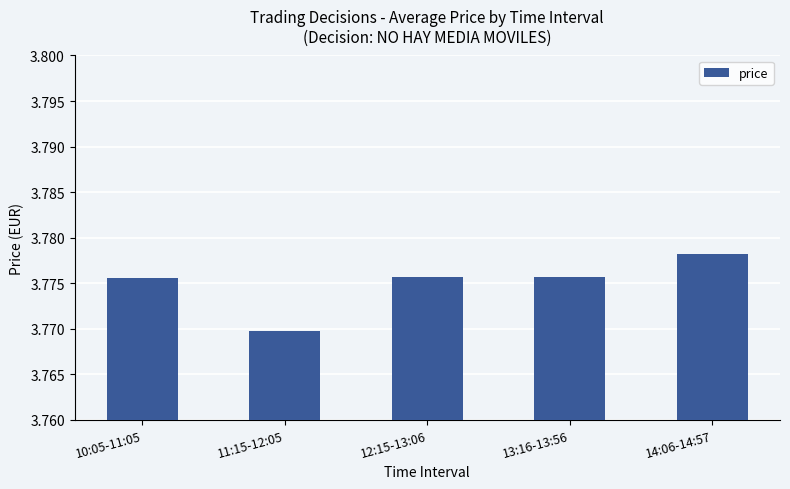

Is it true that the value at 11:15-12:05 is 2.6?

False